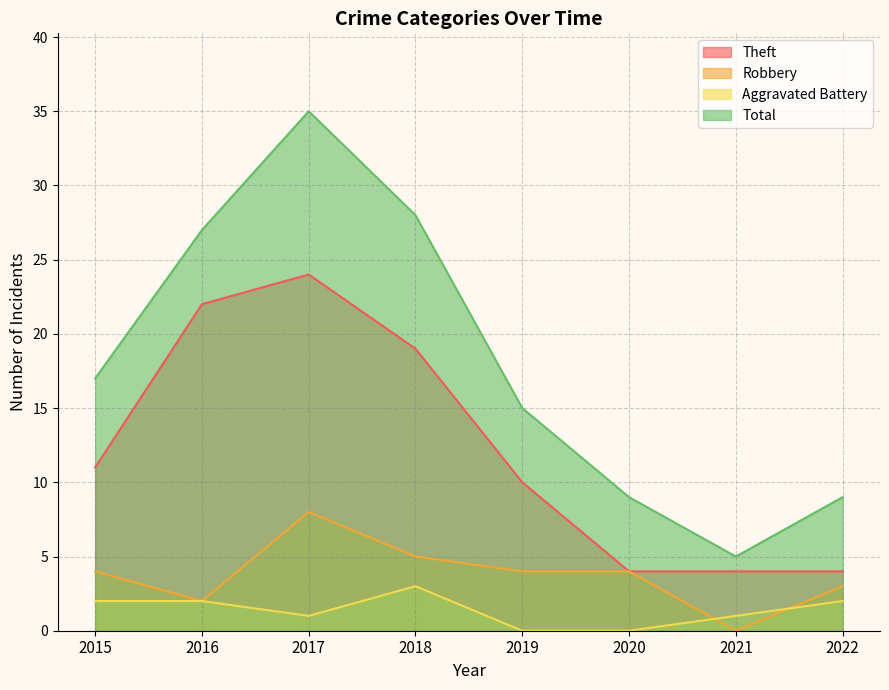

What is the approximate value of Aggravated Battery at 2018?

3